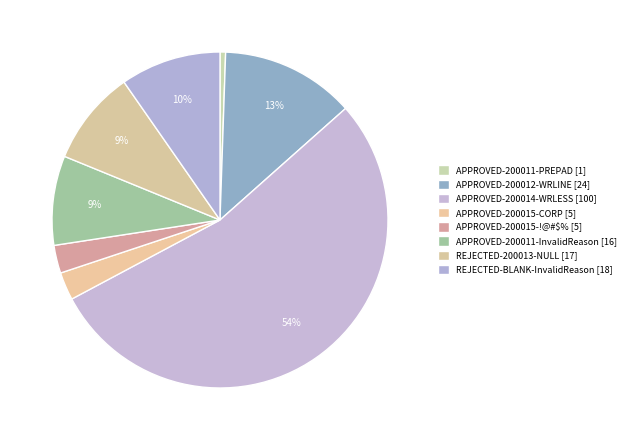

How many segments does this pie chart have?

8